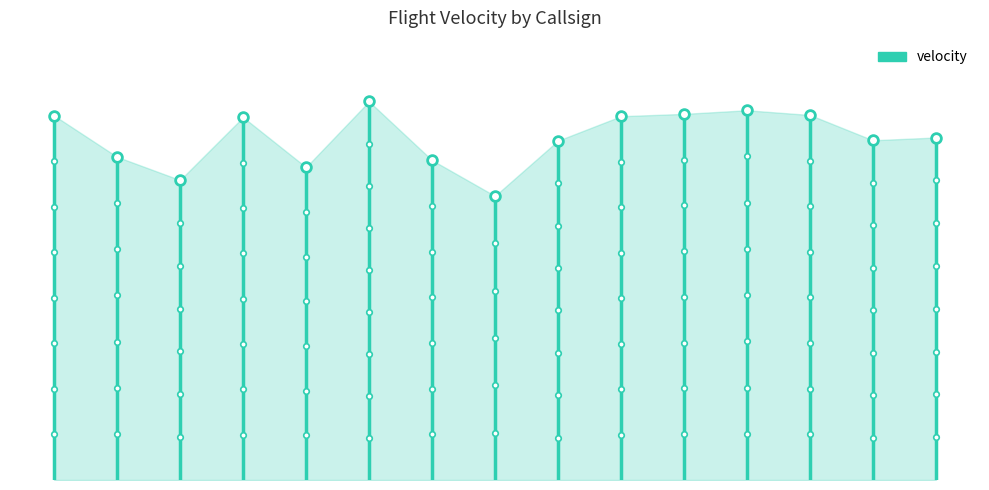

What is the average value?

131.9